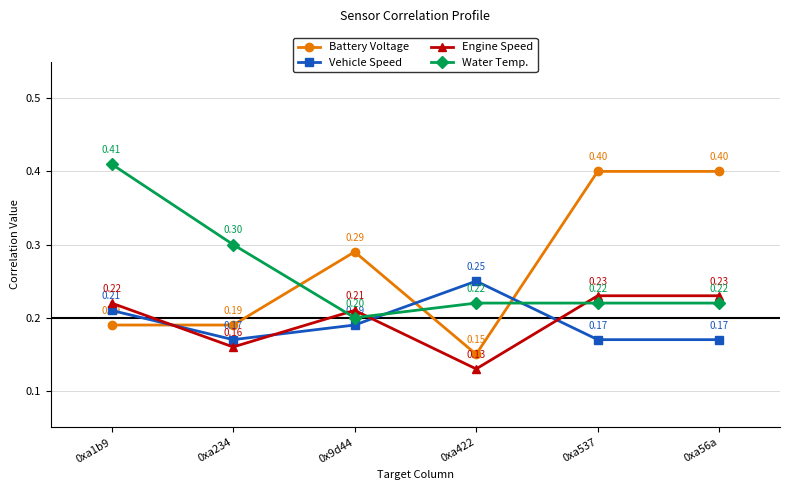

Between 0x9d44 and 0xa537, which series saw the biggest shift?

Battery Voltage